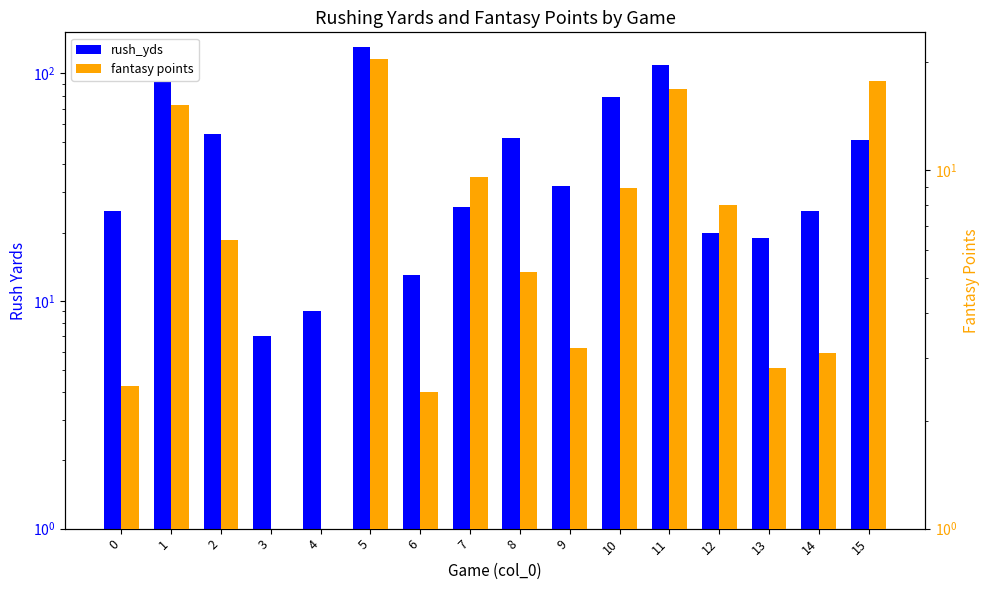

What is the difference between the maximum and minimum values in the rush_yds series?

124.0